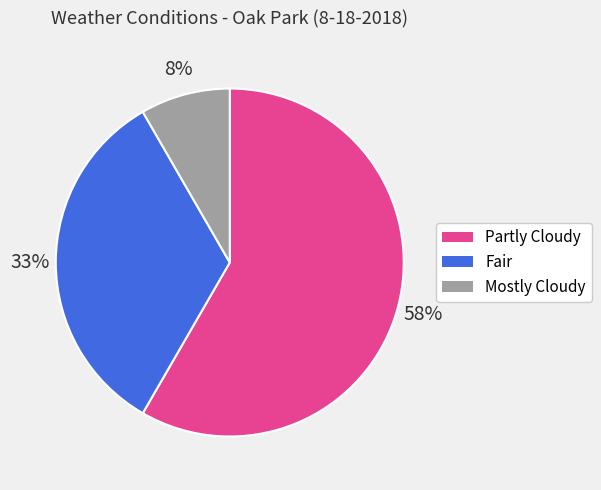

How many segments does this pie chart have?

3